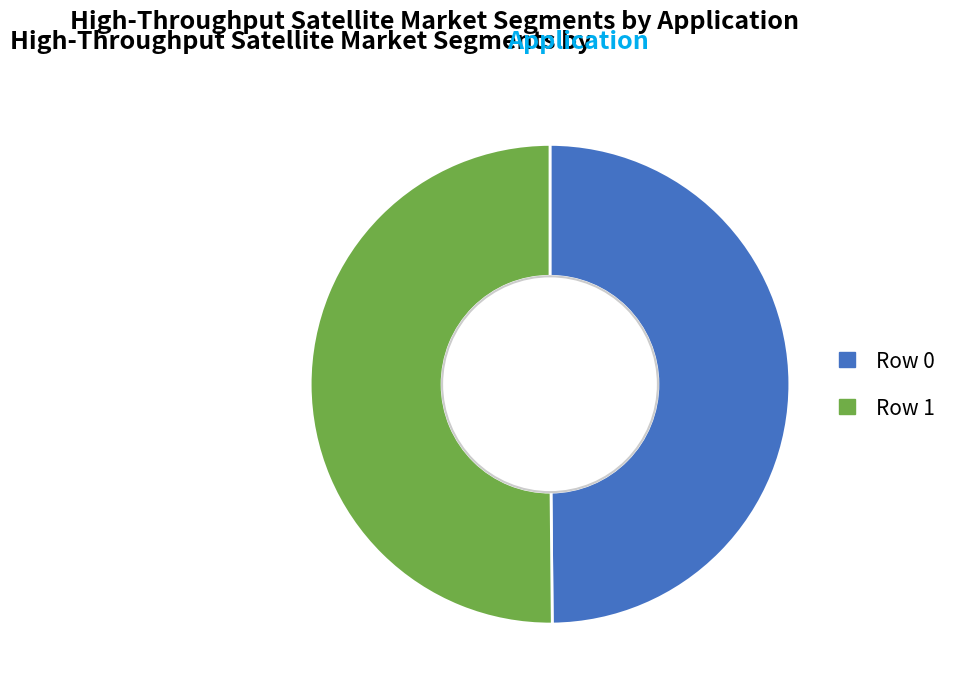

Is it true that Row 0 is 61% of the pie?

False